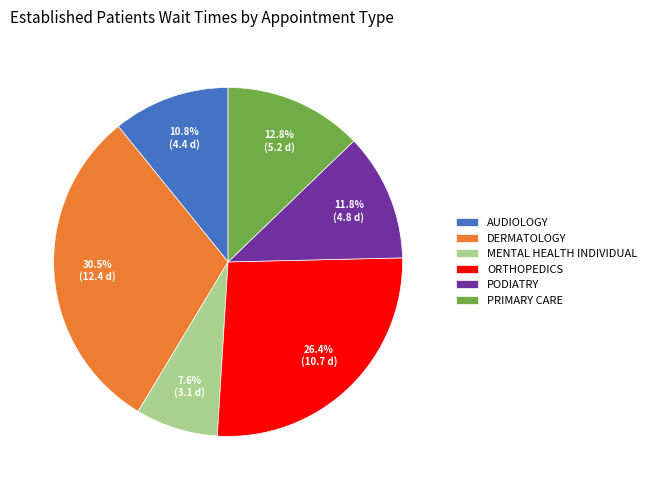

Rank the categories by value from highest to lowest.

DERMATOLOGY, ORTHOPEDICS, PRIMARY CARE, PODIATRY, AUDIOLOGY, MENTAL HEALTH INDIVIDUAL